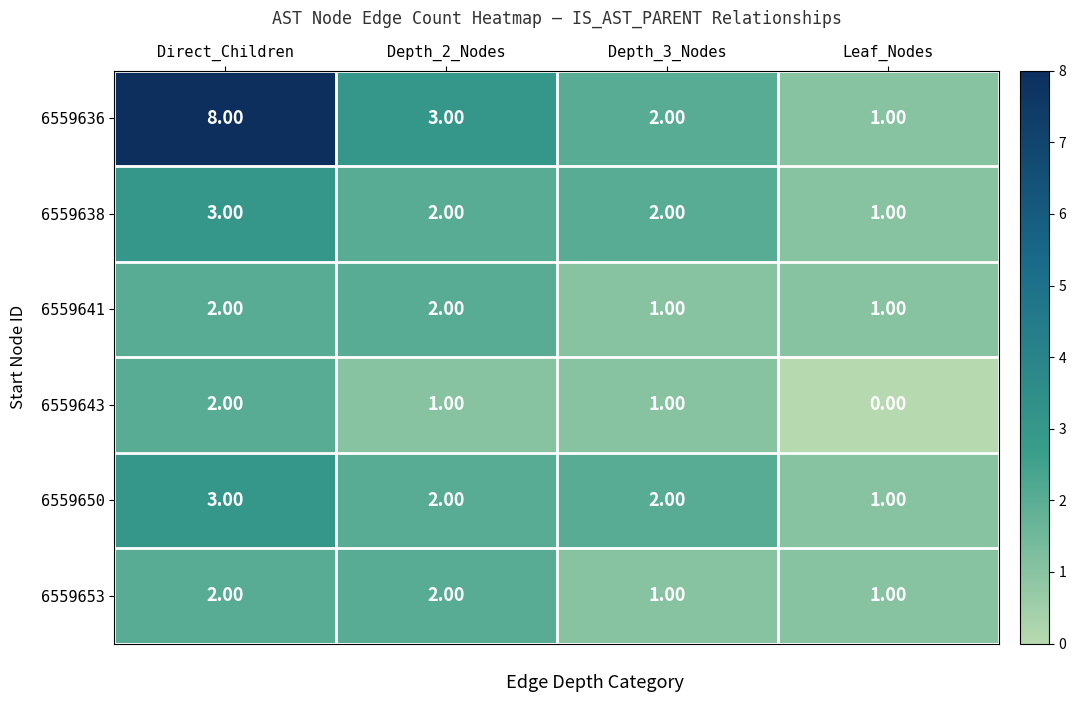

Between Direct_Children and Depth_2_Nodes, which series saw the biggest shift?

6559636